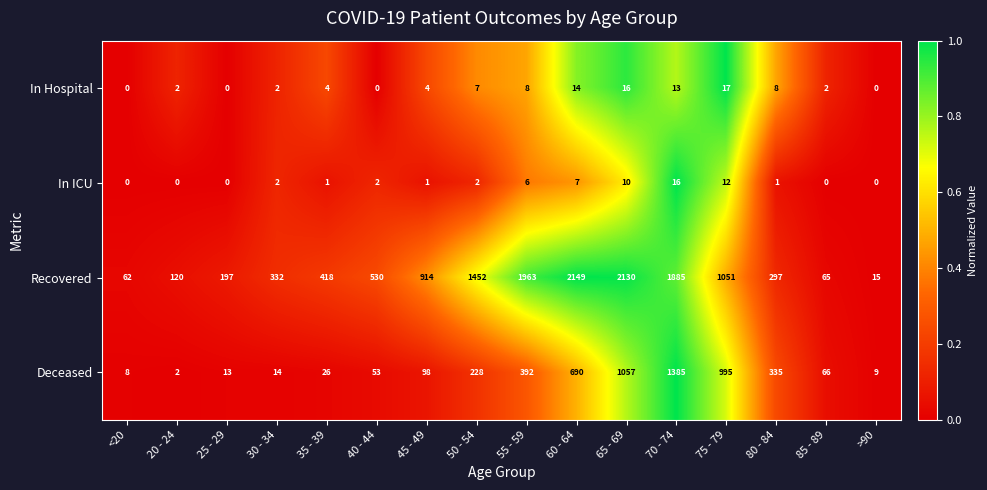

Which series changed the most between 45 - 49 and >90?

Recovered